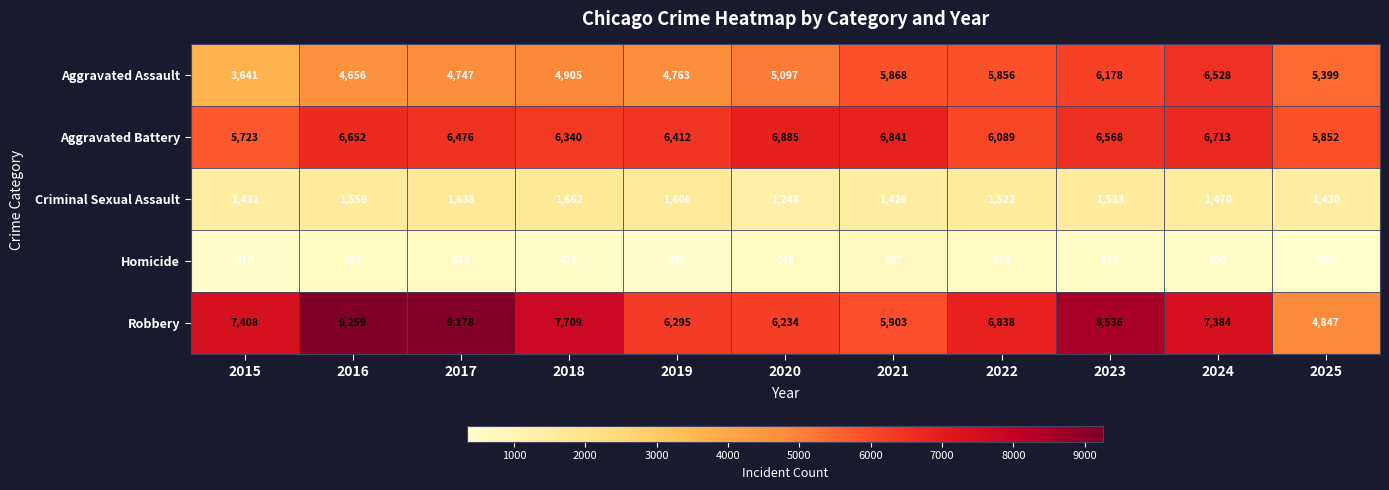

List the series in order of their peak value, lowest first.

Homicide, Criminal Sexual Assault, Aggravated Assault, Aggravated Battery, Robbery